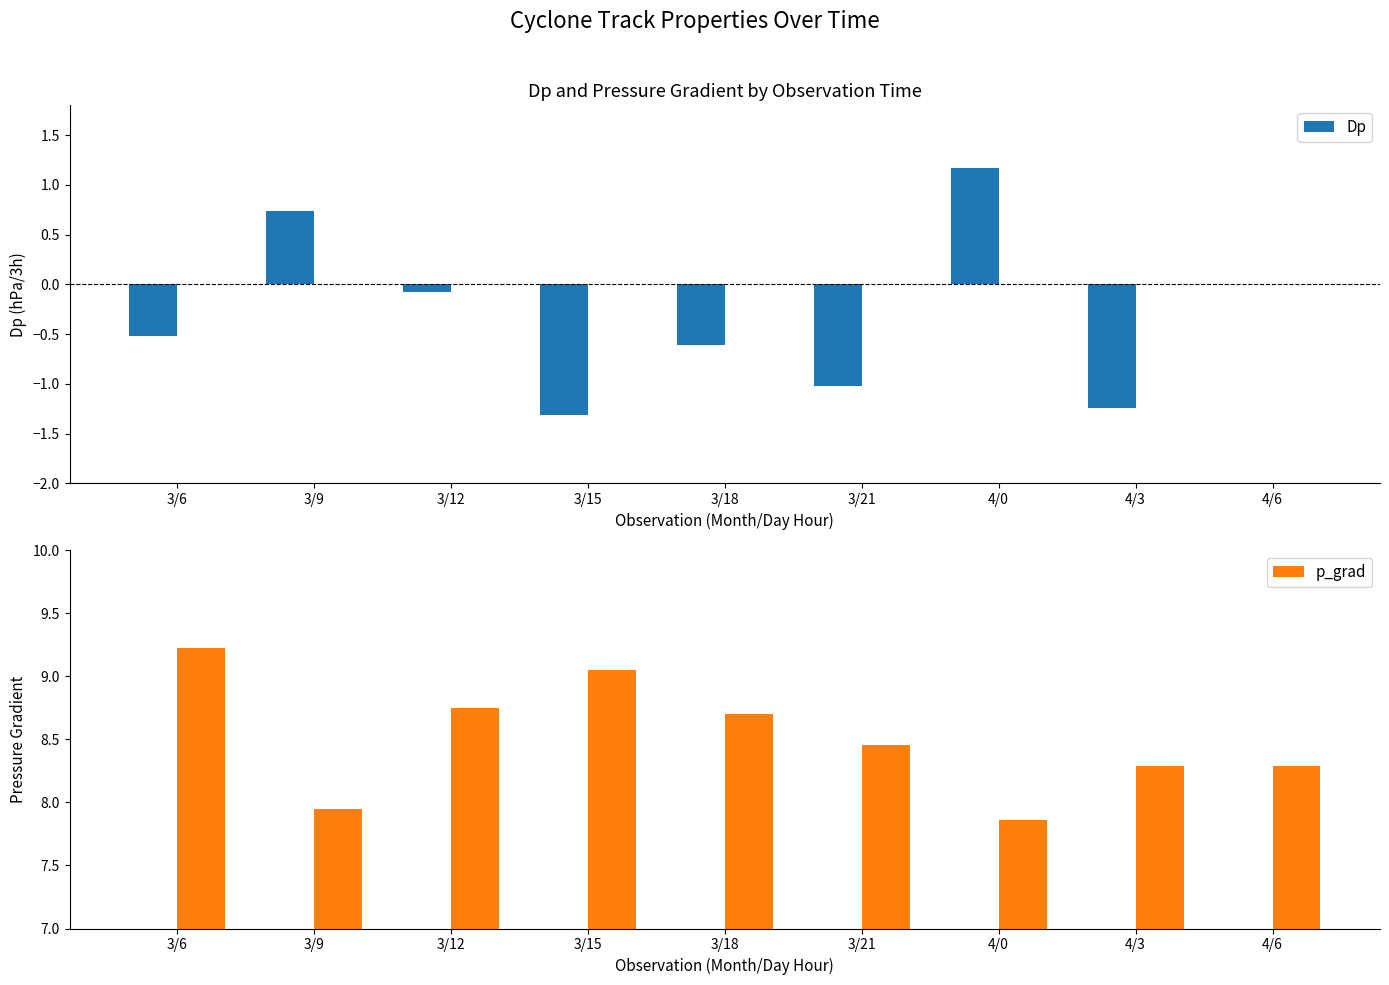

Which series changed the most between 3/12 and 4/6?

p_grad